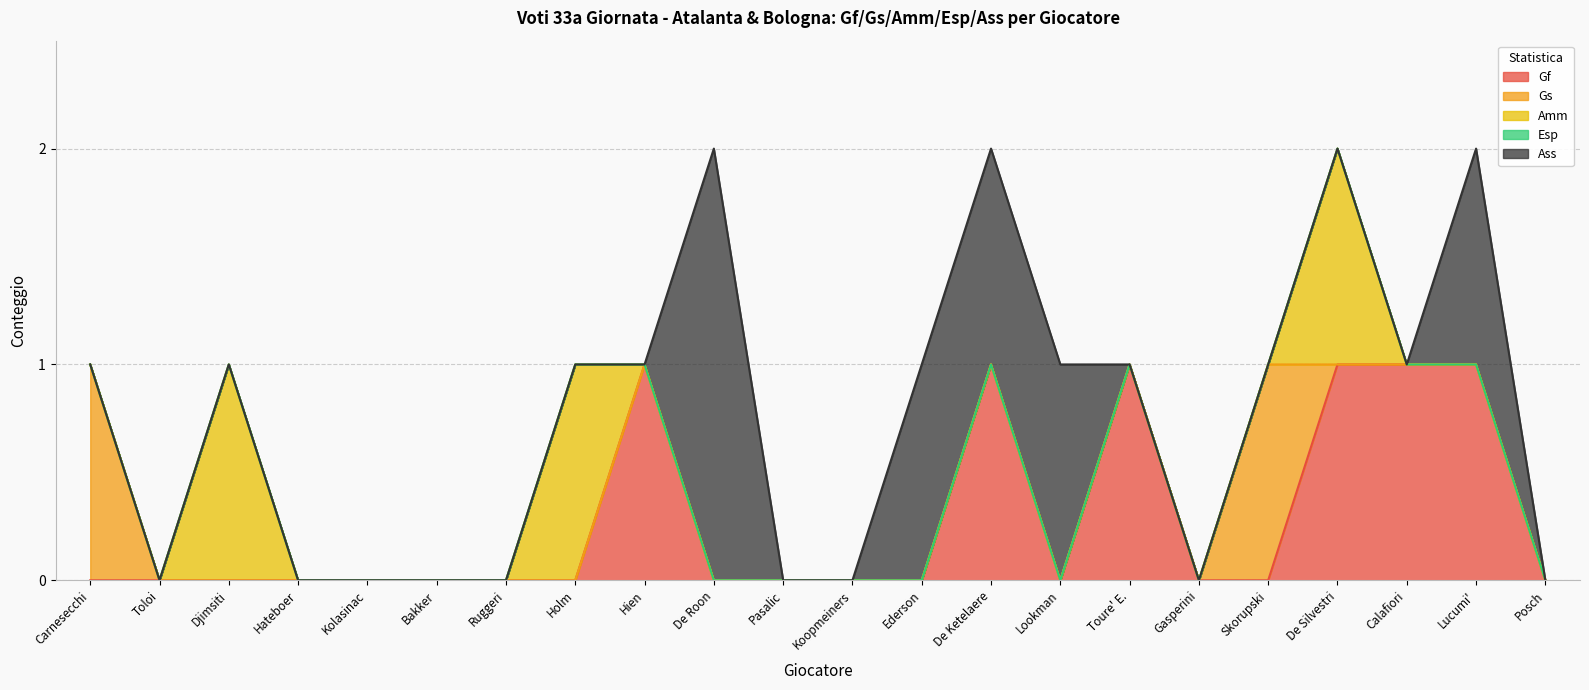

Is it true that Amm equals -1 at Gasperini?

False